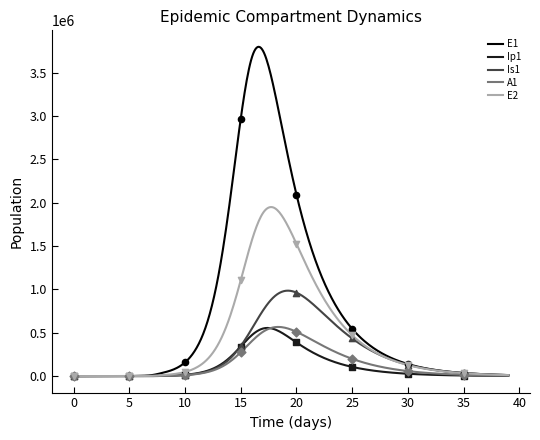

Which series reaches the minimum Y coordinate?

E1